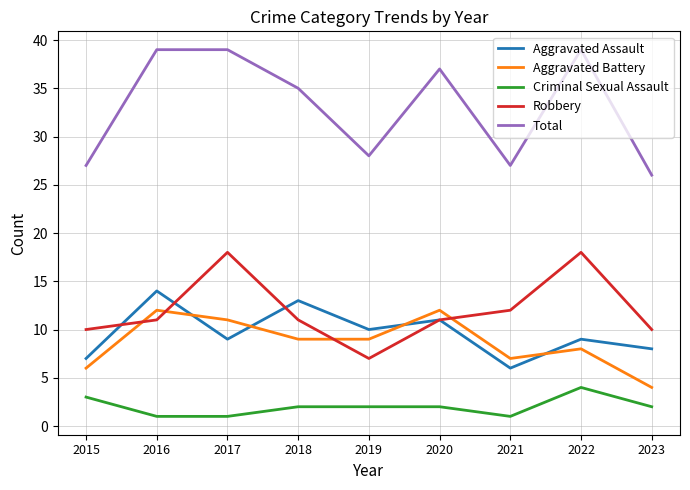

What is the difference between the Aggravated Assault values at 2015 and 2022?

2